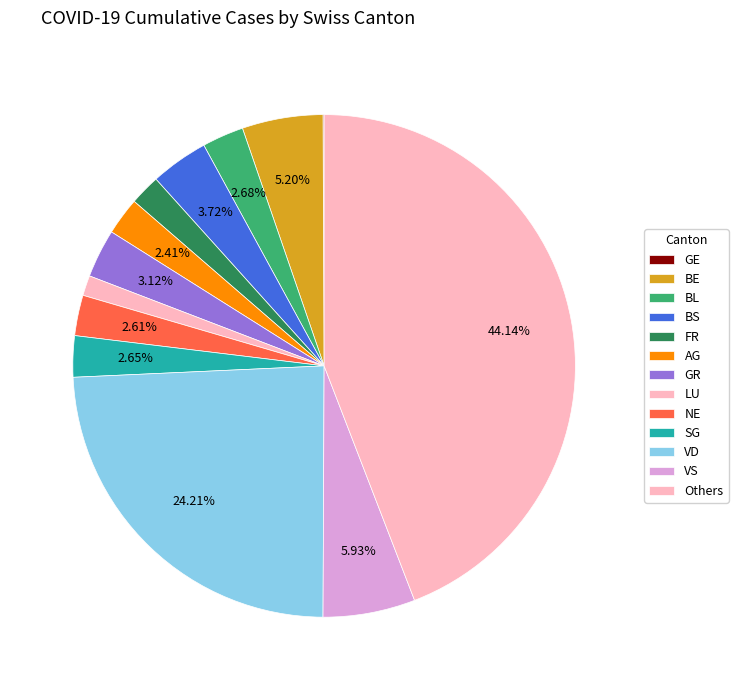

Which slice is the smallest?

GE